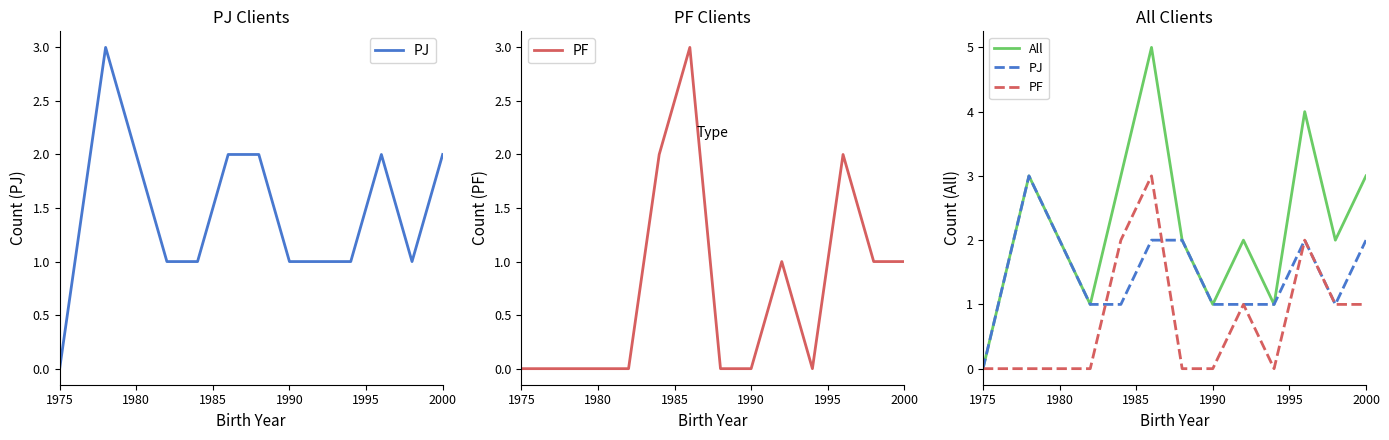

True or false: All has a value of 5 at 2000.

False